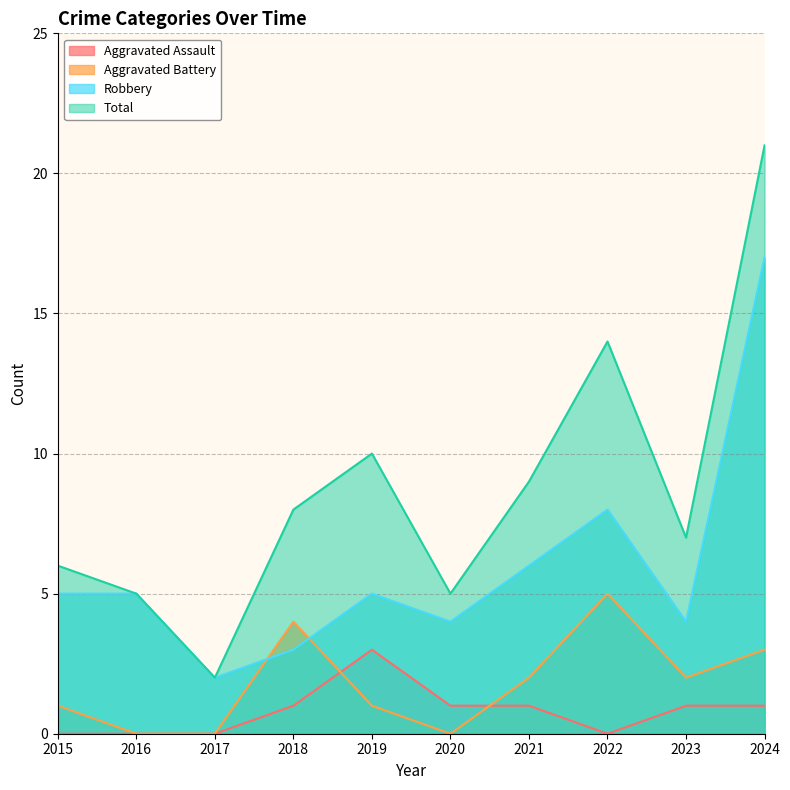

At which category does Aggravated Assault reach its first local peak?

2019